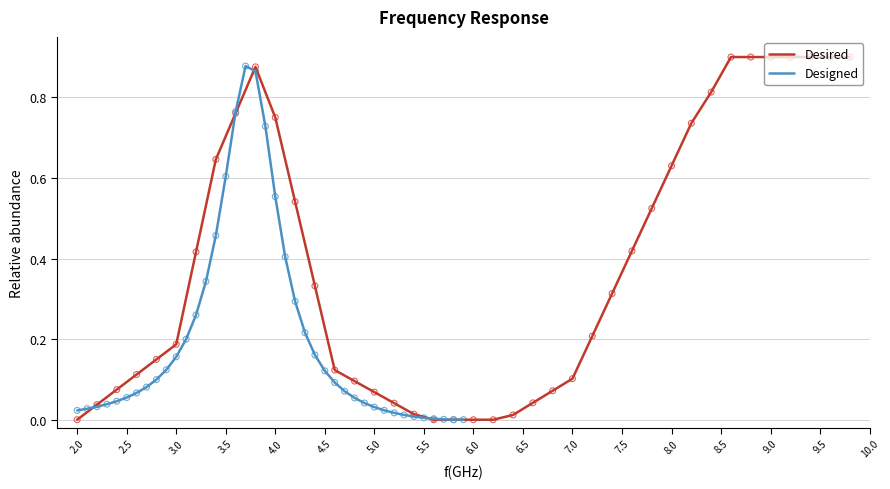

Which series has the largest Y range (max minus min)?

Desired